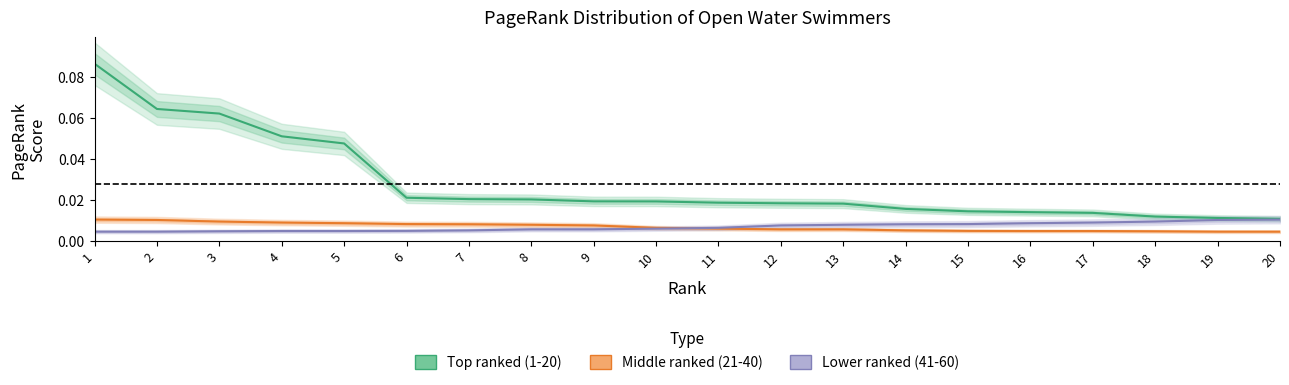

Rank the series by their maximum value, from highest to lowest.

Top ranked (1-20), Middle ranked (21-40), Lower ranked (41-60)